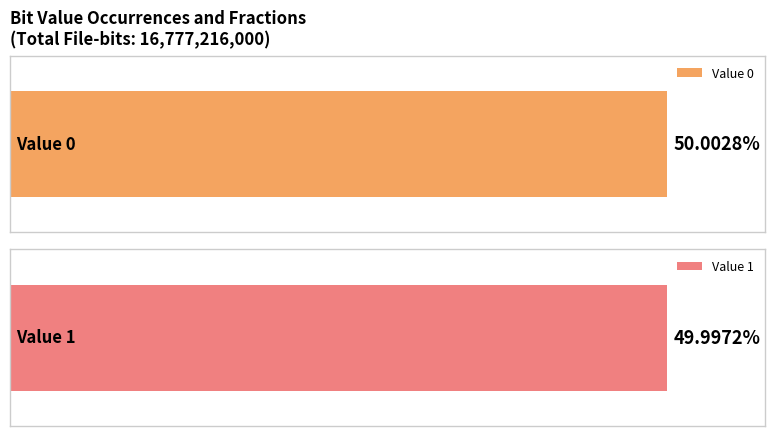

Reading left to right, transcribe all the data shown in this chart.

Occurrences: 0=8389075262.0	1=8388140738.0
Fraction: 0=0.5	1=0.5